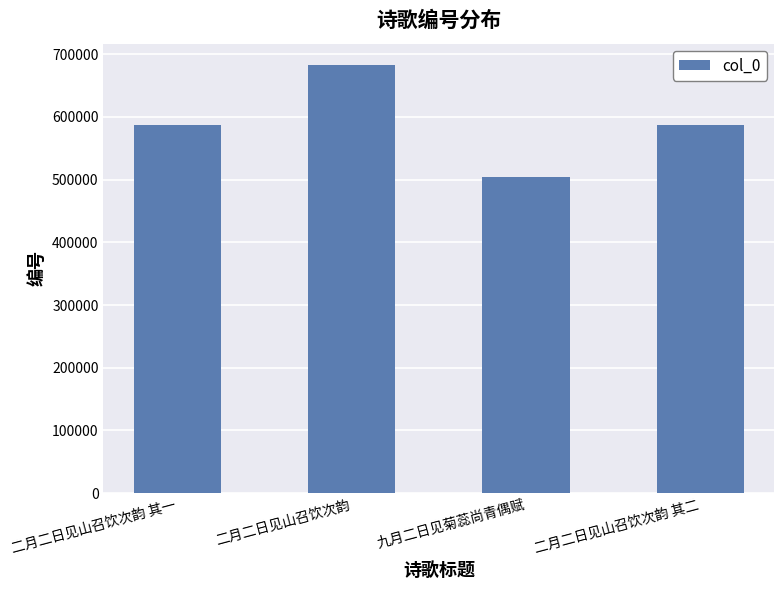

What is the value of the 1st bar from the left?

586430